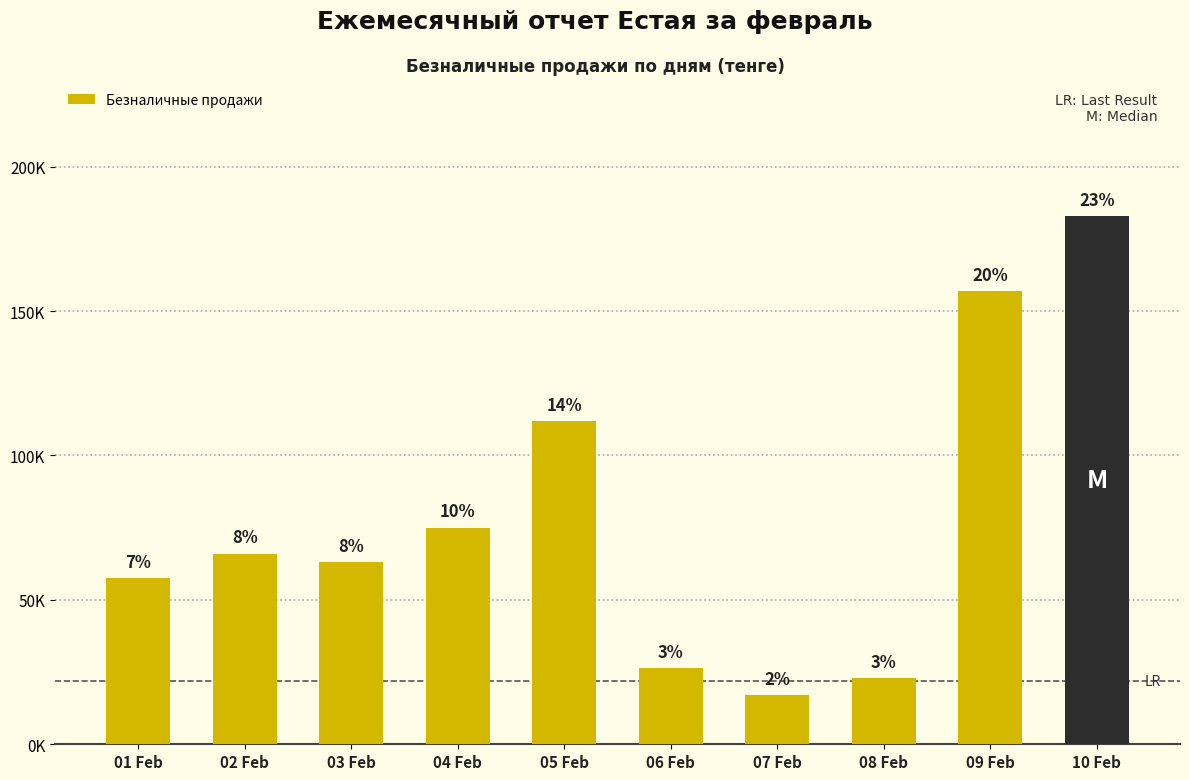

What is the difference between the maximum and minimum values?

166000